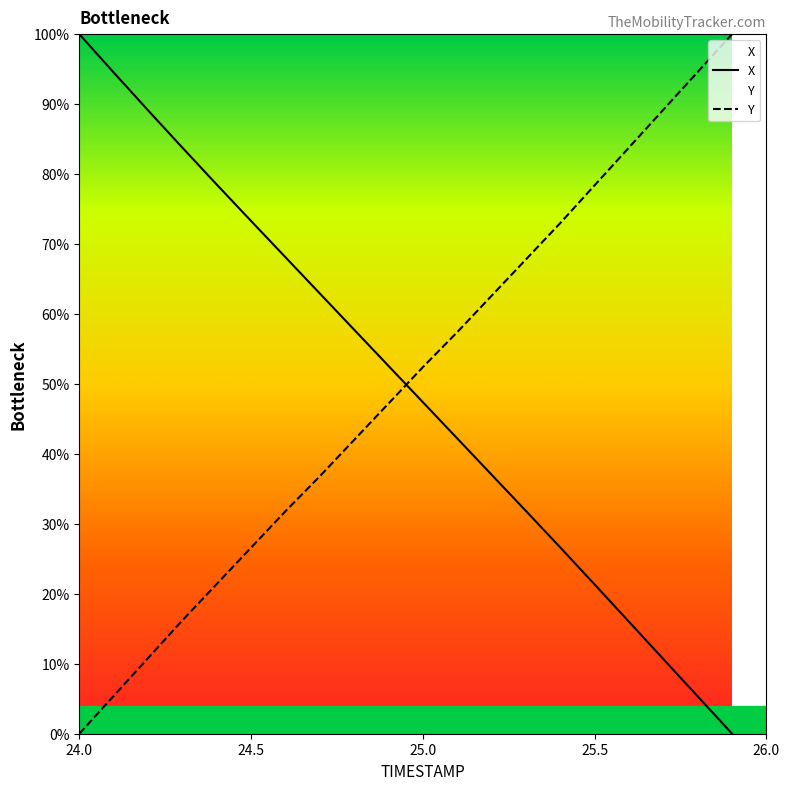

How many data points does each series have?

20